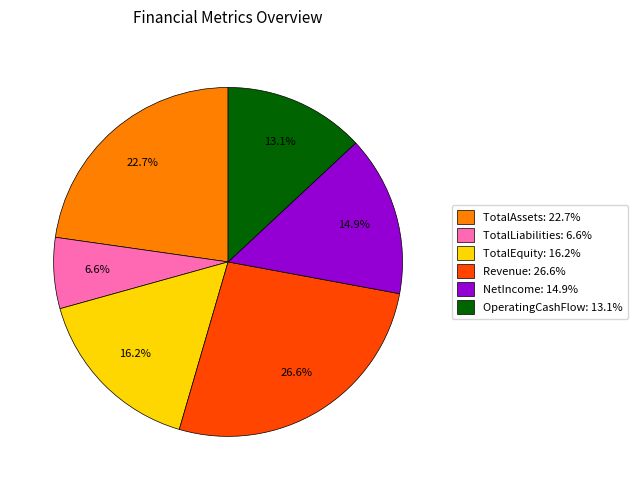

True or false: TotalAssets accounts for 37% of the total.

False